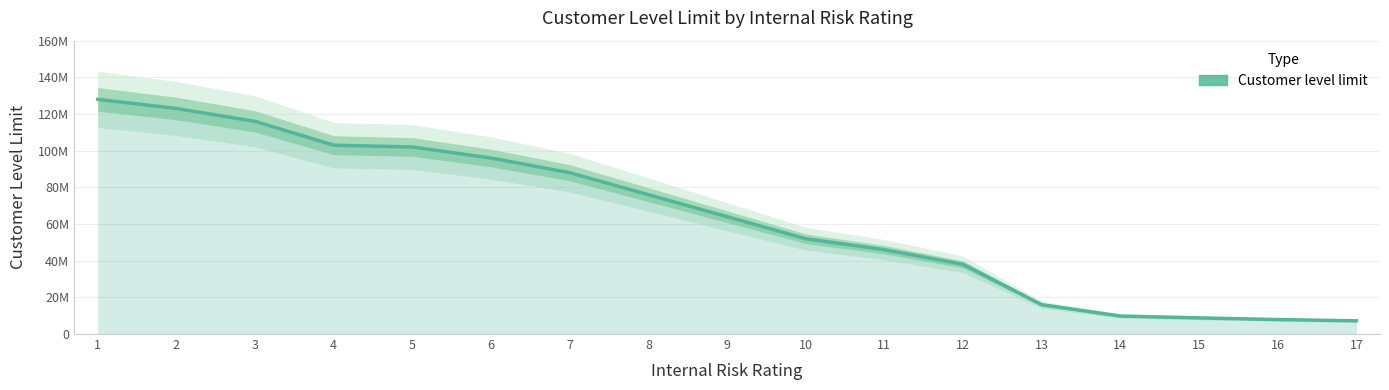

At which category does the chart reach its minimum across all series?

17